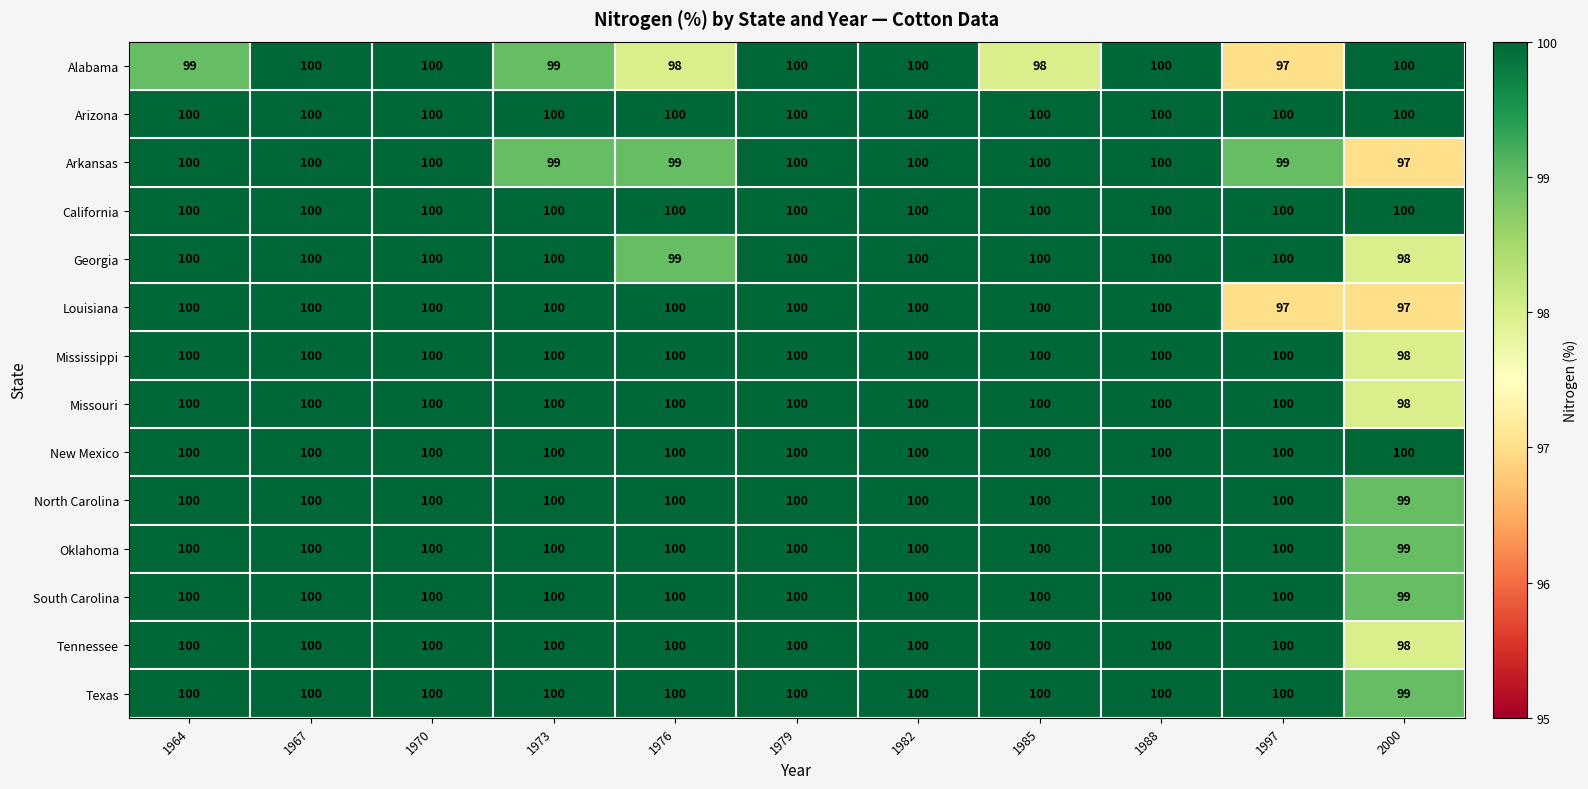

What is the sum of the New Mexico values at 1964 and 1967?

200